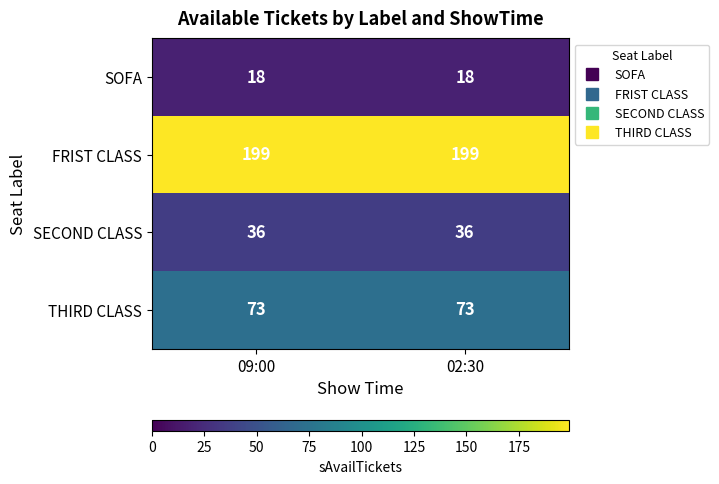

Reading left to right, transcribe all the data shown in this chart.

SOFA: 18	18
FRIST CLASS: 199	199
SECOND CLASS: 36	36
THIRD CLASS: 73	73